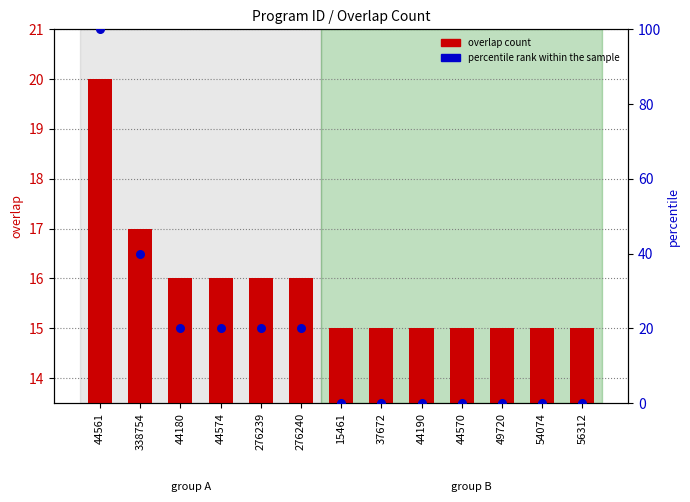

What are all the series names shown in the legend?

overlap count, percentile rank within the sample